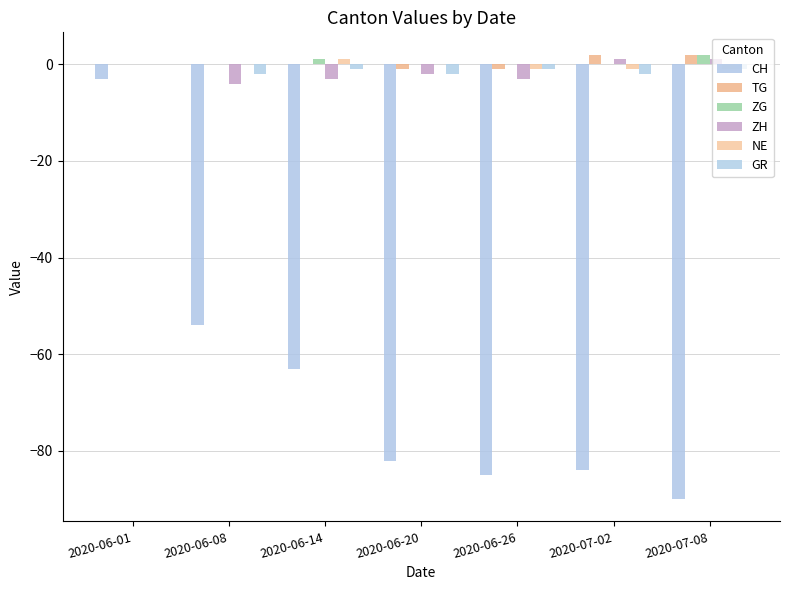

How many data points does each series have?

7